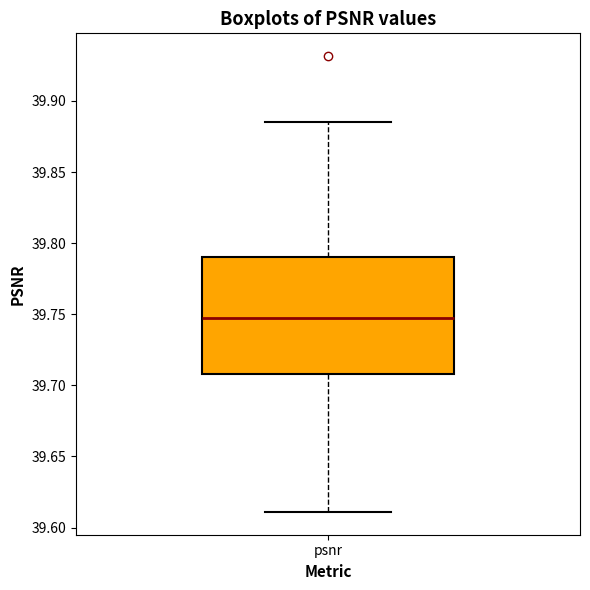

Where does the lower whisker of the box for psnr end on the y-axis? The values are not printed on the chart, so give them approximately, as read against the axis.

39.610